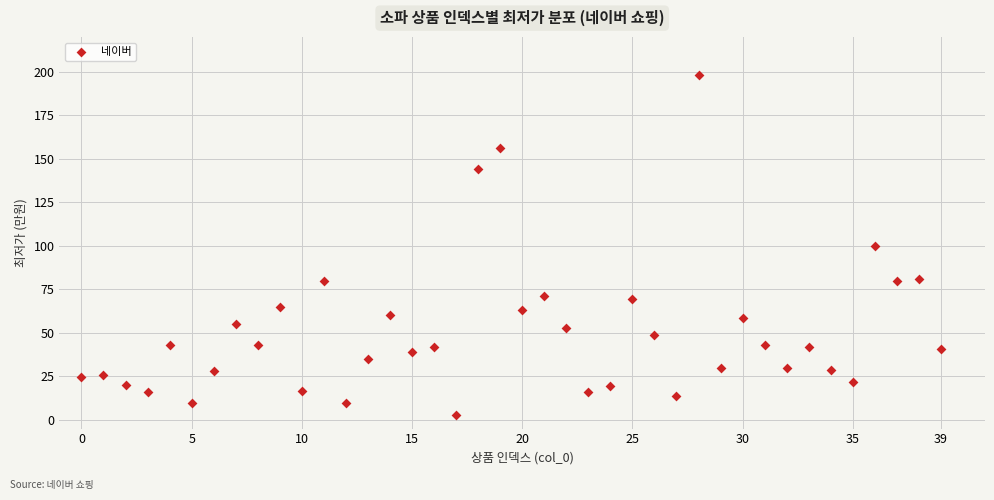

What is the range of Y values (max minus min)?

195.3